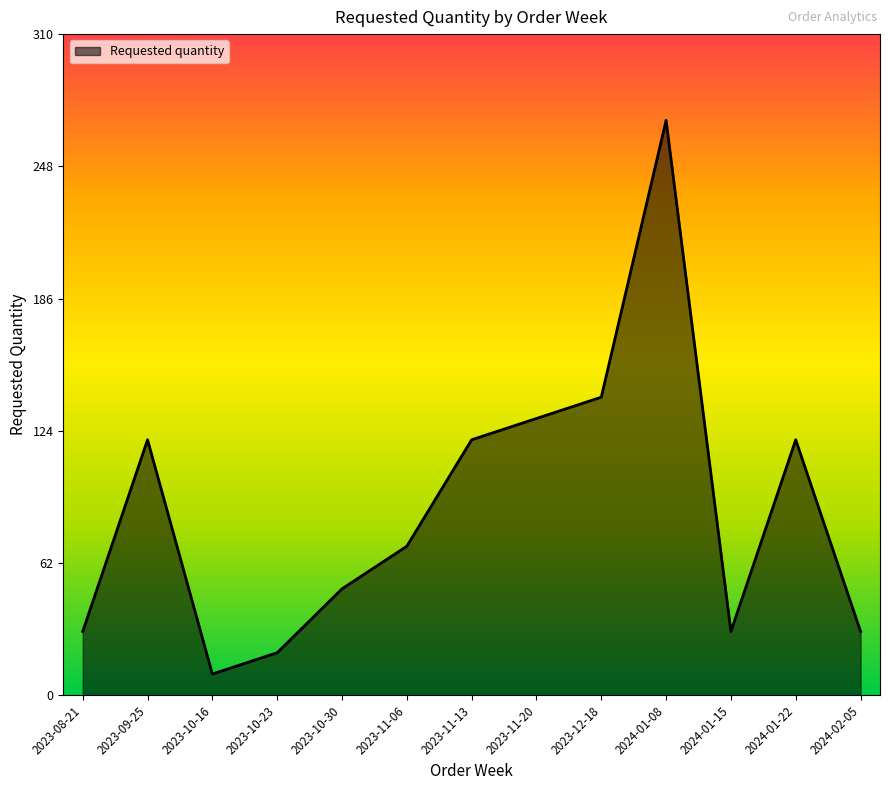

What position from the right is 2023-08-21?

13